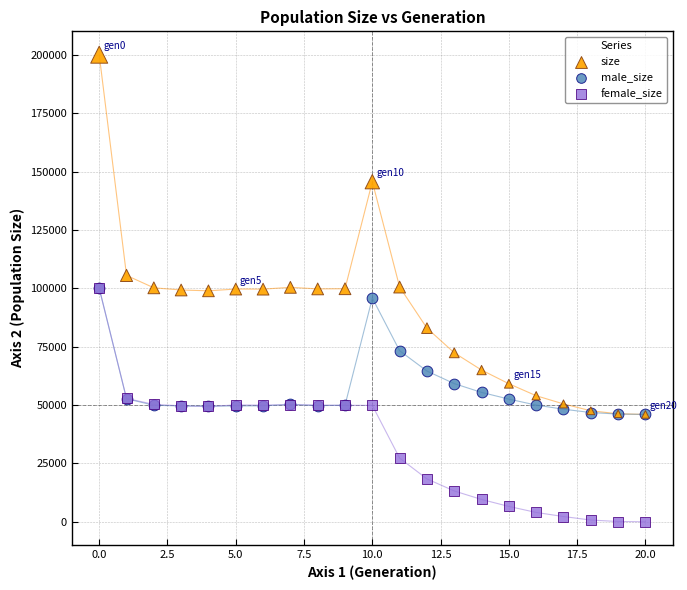

What are all the series names shown in the legend?

size, male_size, female_size